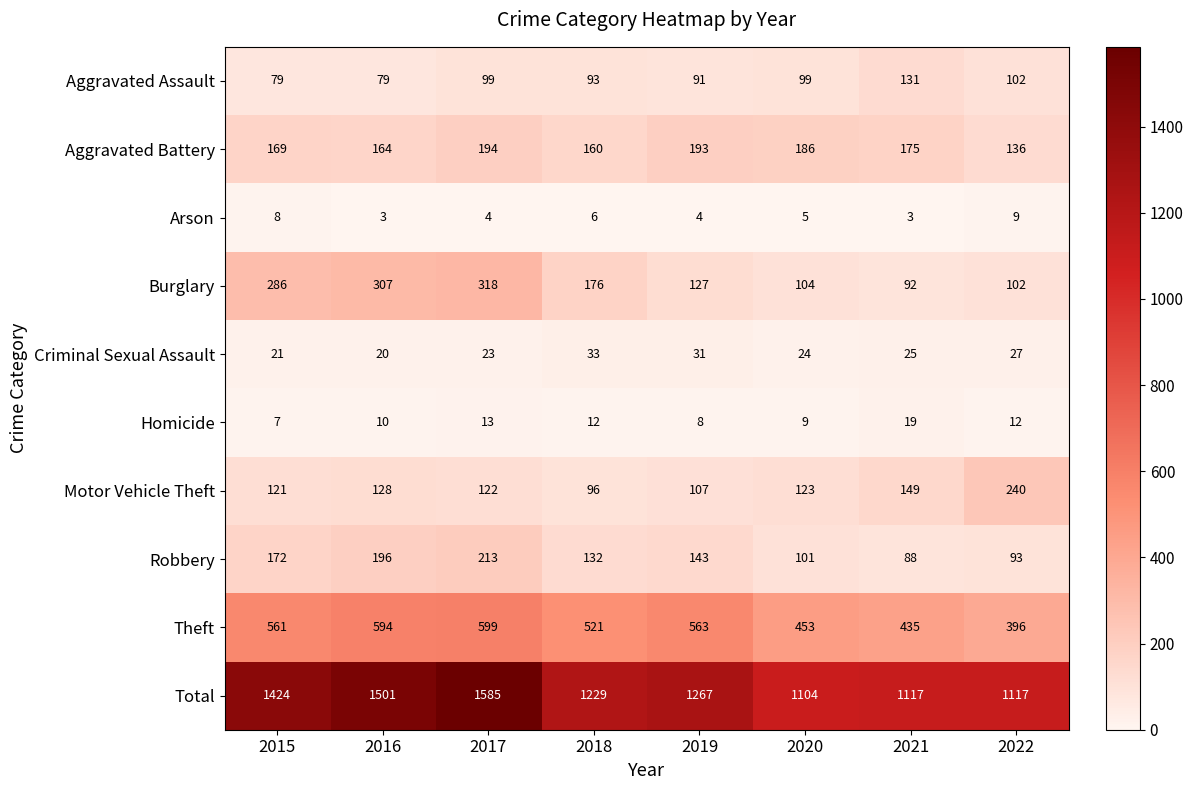

At how many categories does at least one series exceed 1491?

2